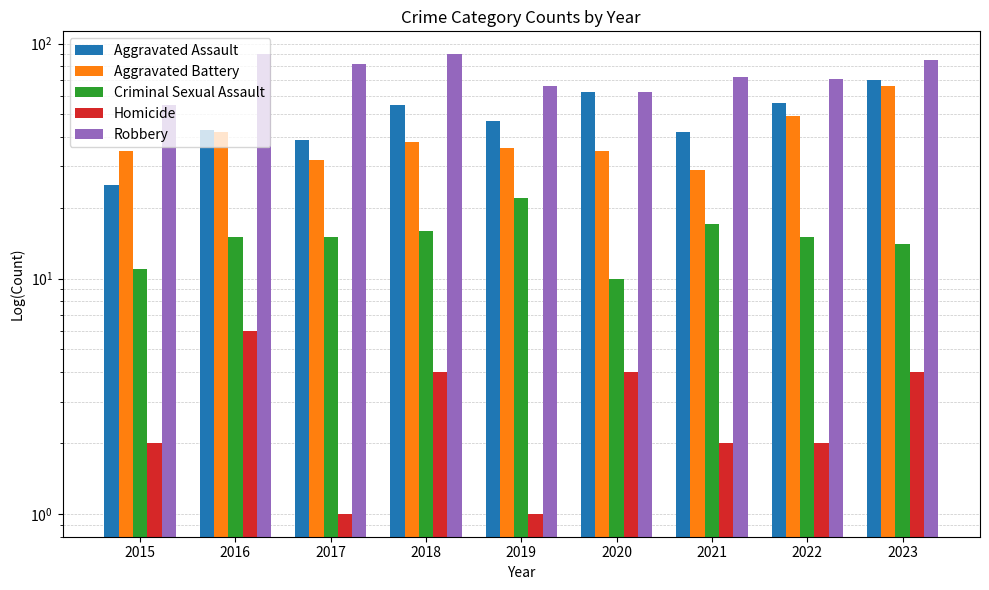

What is the difference between the maximum and minimum values in the Criminal Sexual Assault series?

12